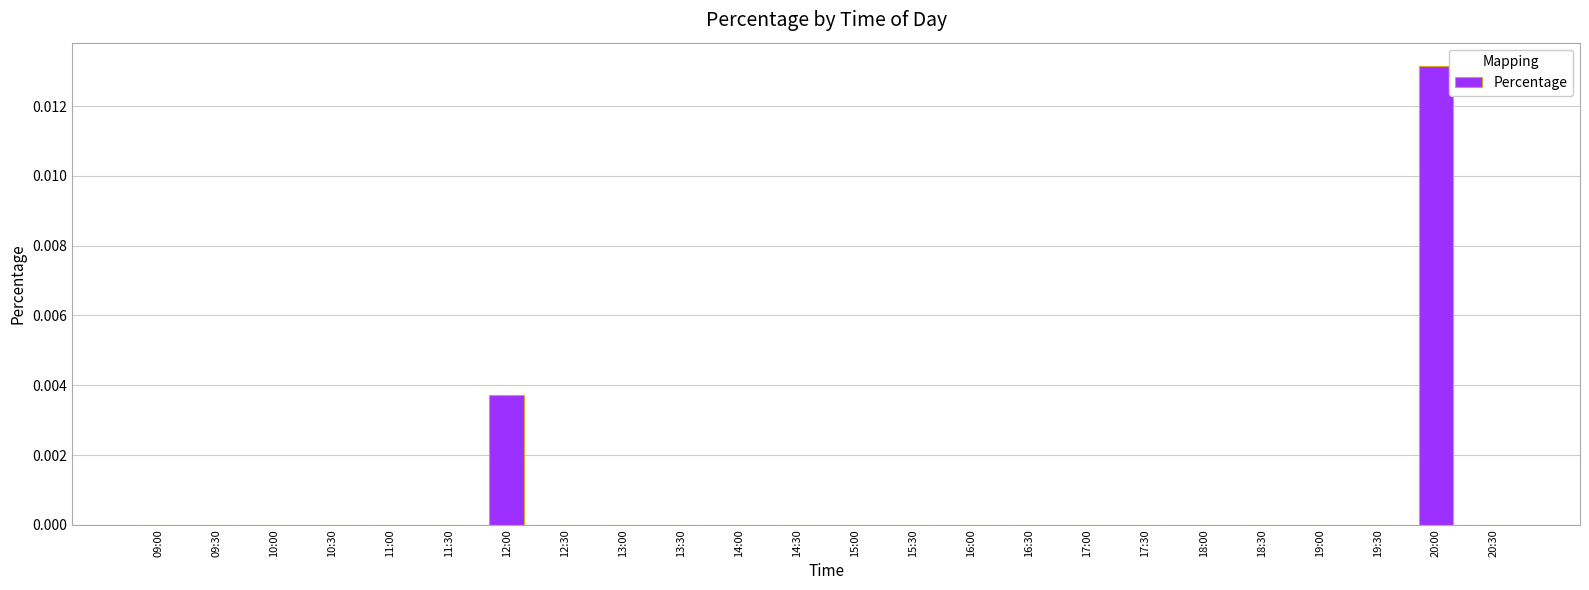

How many series are shown in this chart?

1